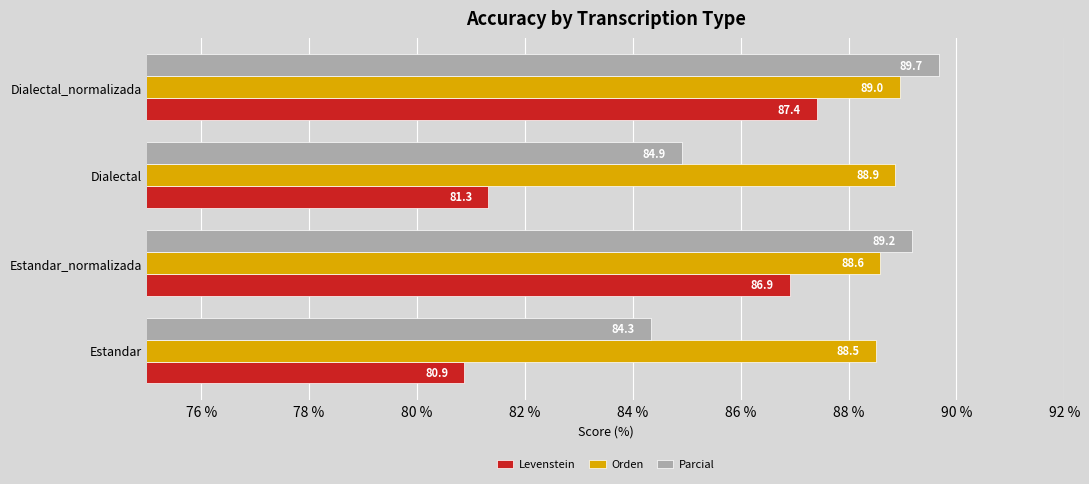

What is the minimum value for Orden?

88.5